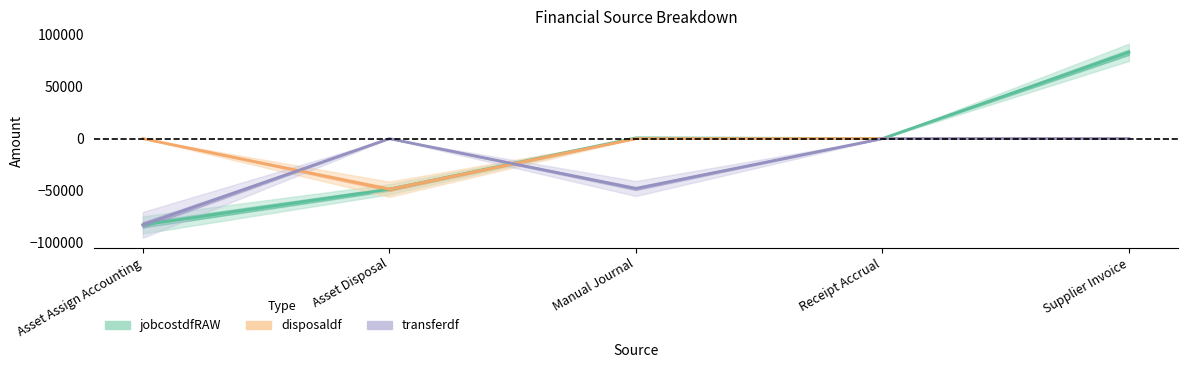

What is the total value across all series at Asset Disposal?

-97641.5